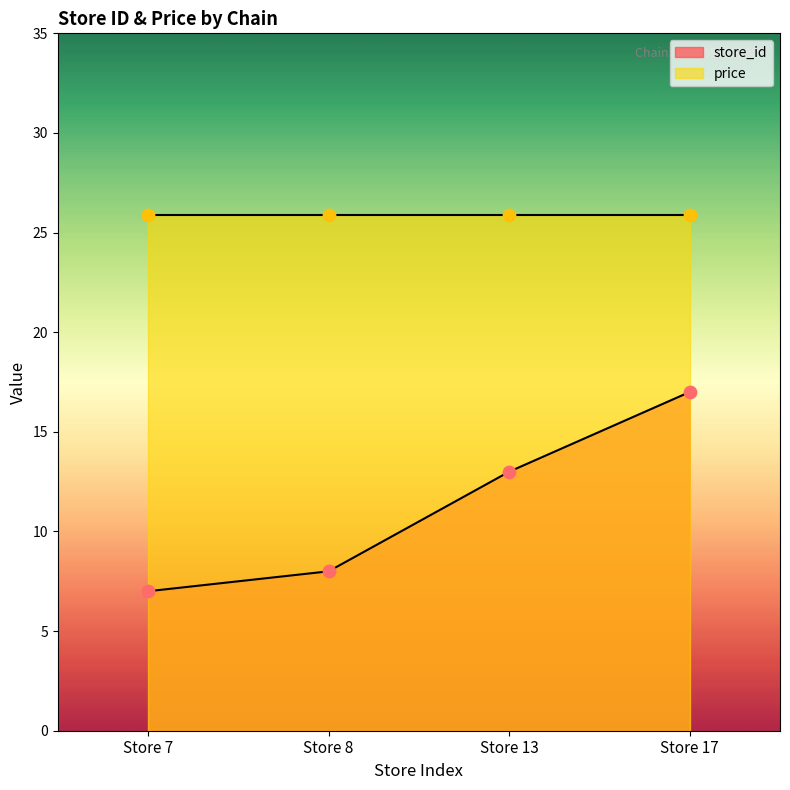

What is the change in value from Store 7 to Store 17?

+10